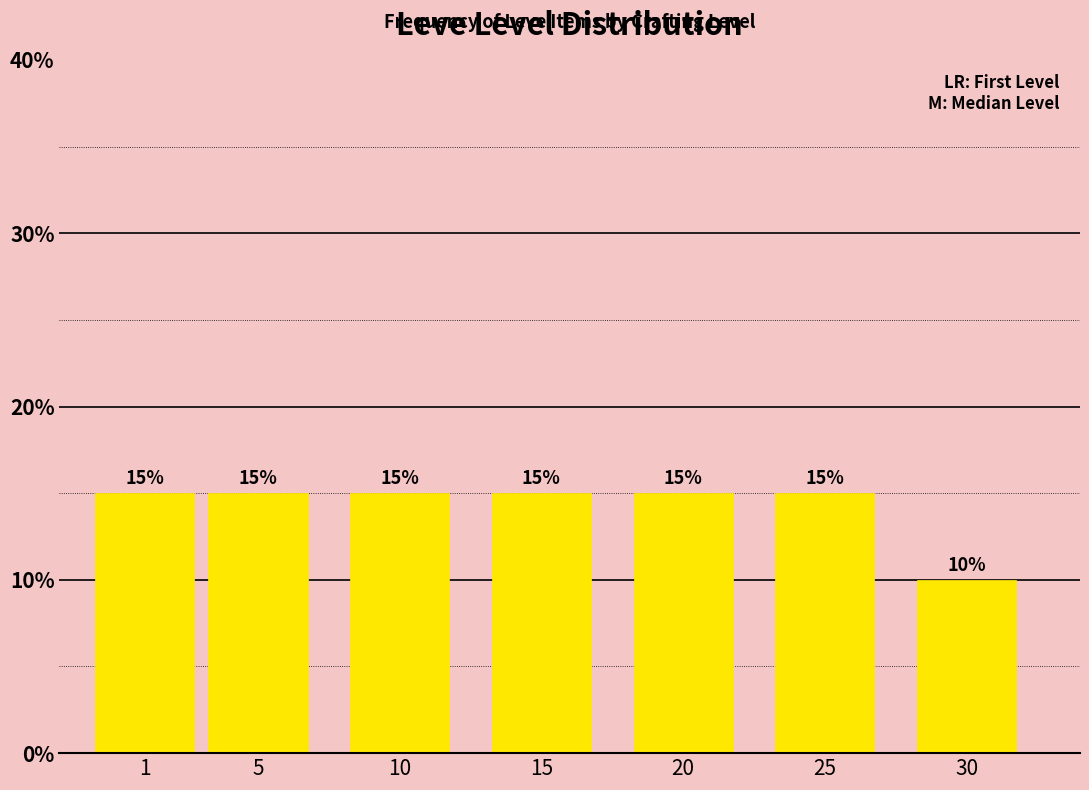

Reading left to right, extract all data points from this chart.

1=15	5=15	10=15	15=15	20=15	25=15	30=10